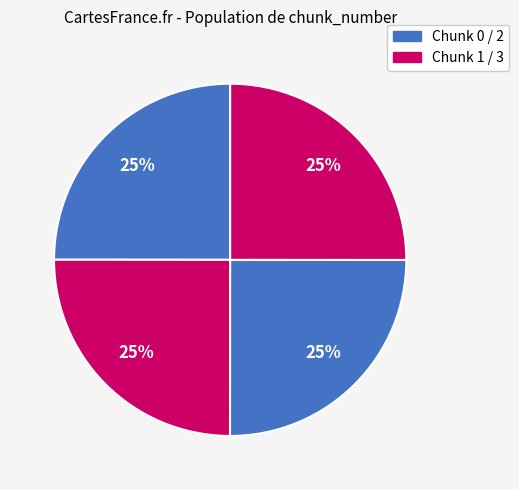

Count the number of slices in the pie.

4